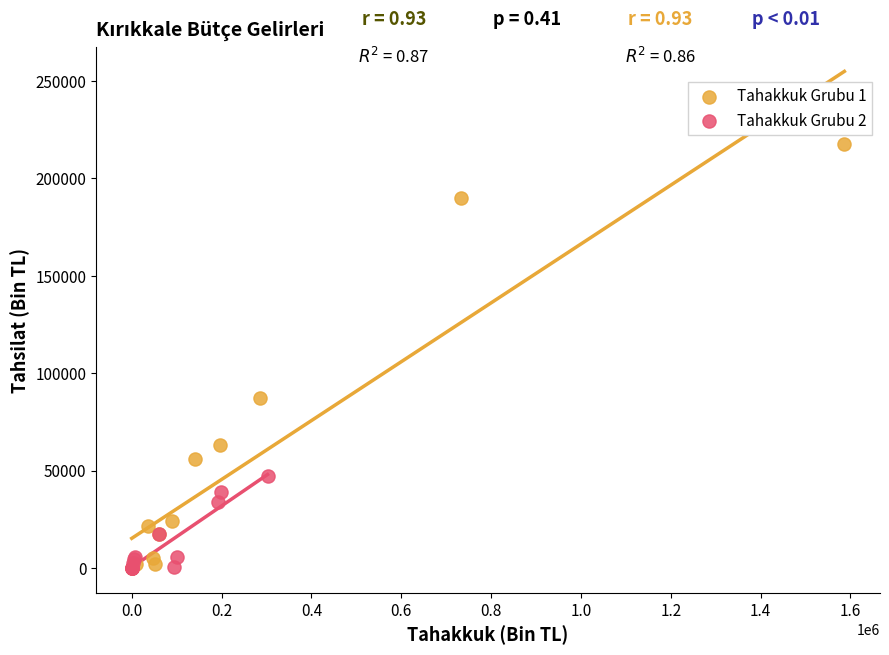

Which series reaches the maximum Y coordinate?

Tahakkuk Grubu 1